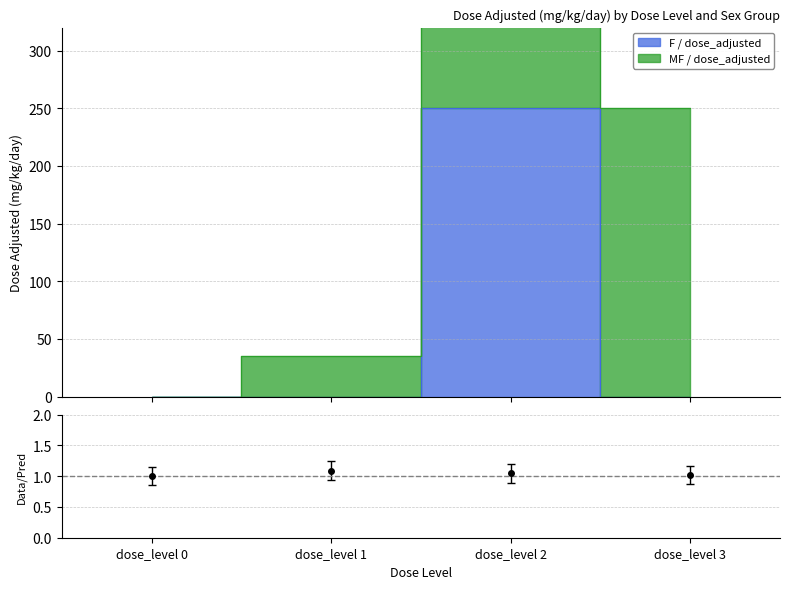

Count the number of values greater than 0.

1